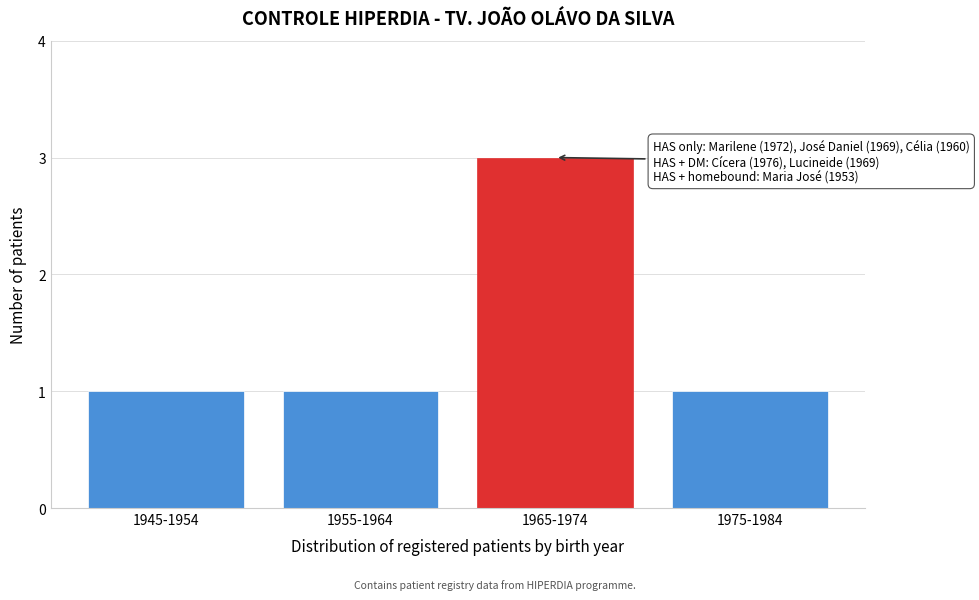

Reading left to right, extract all data points from this chart.

1	1	3	1